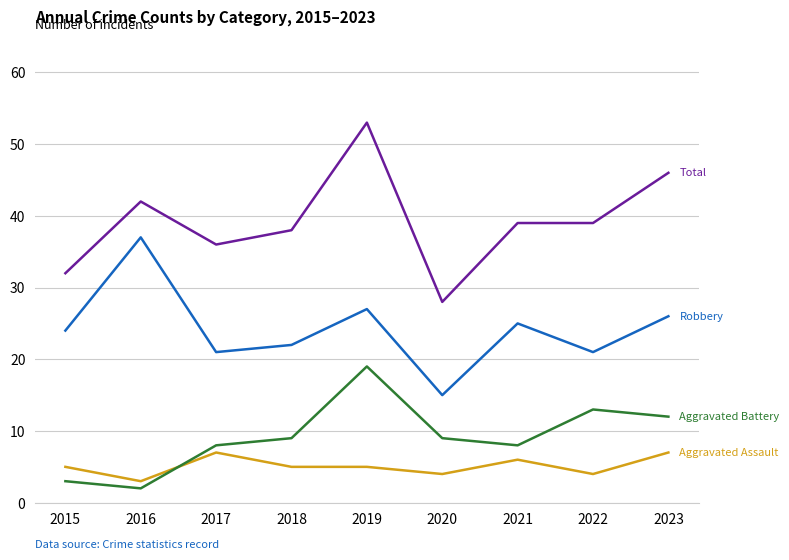

What is the total value across all series at 2017?

72